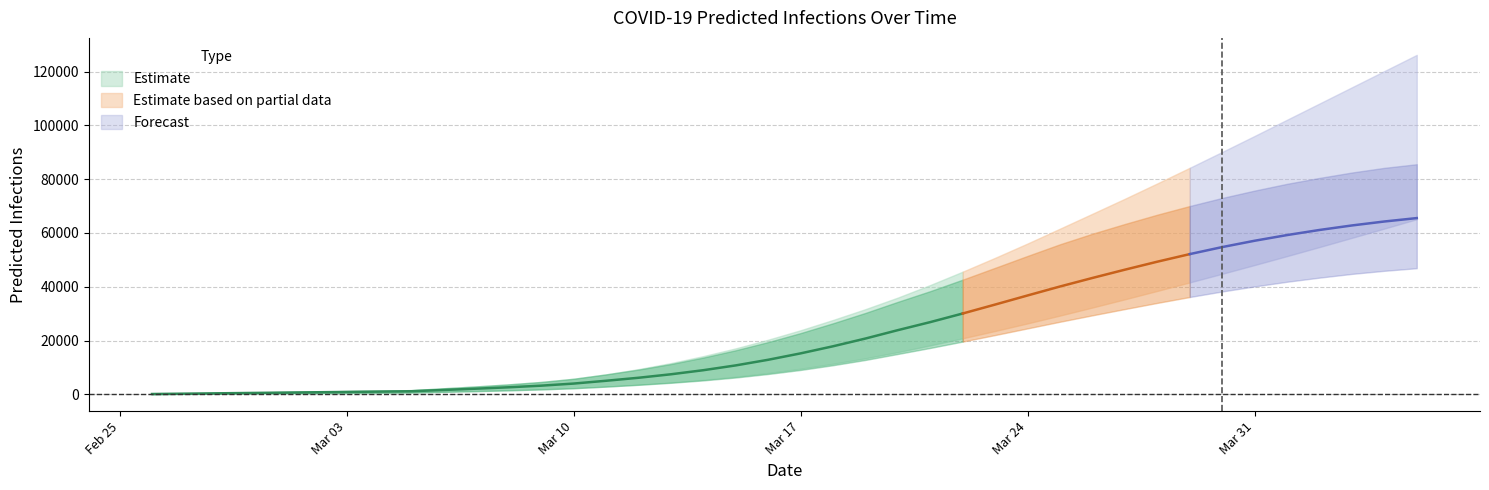

The value of predicted_total_infected_mean at 34 is 107804. True or false?

False